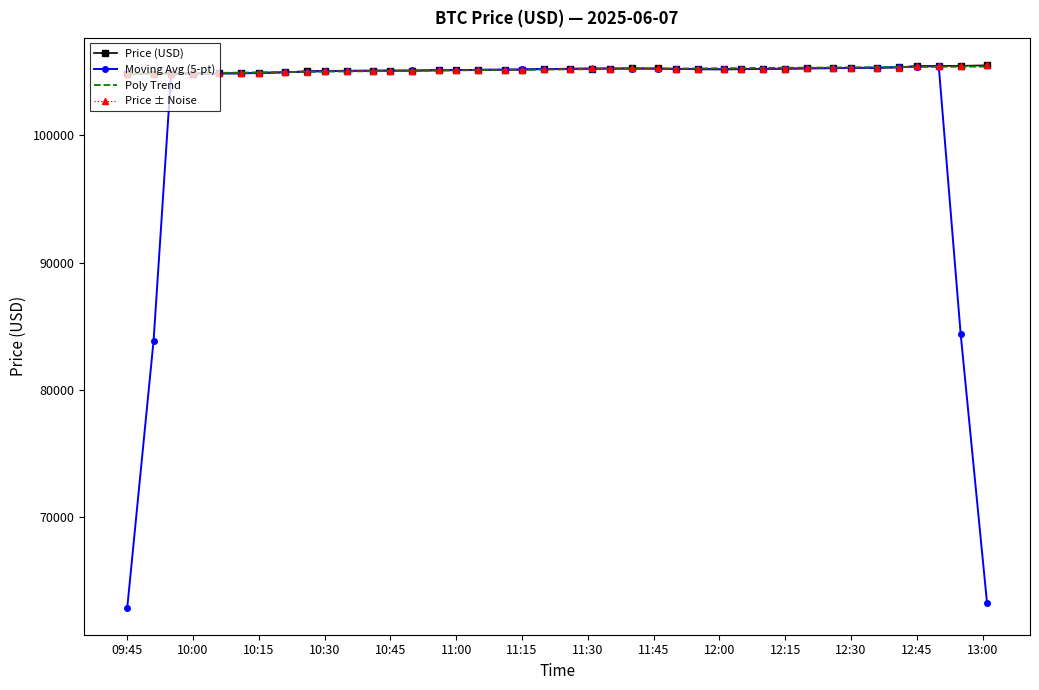

Which series ends up on top after the final intersection of Price ± Noise and Price (USD)?

Price ± Noise